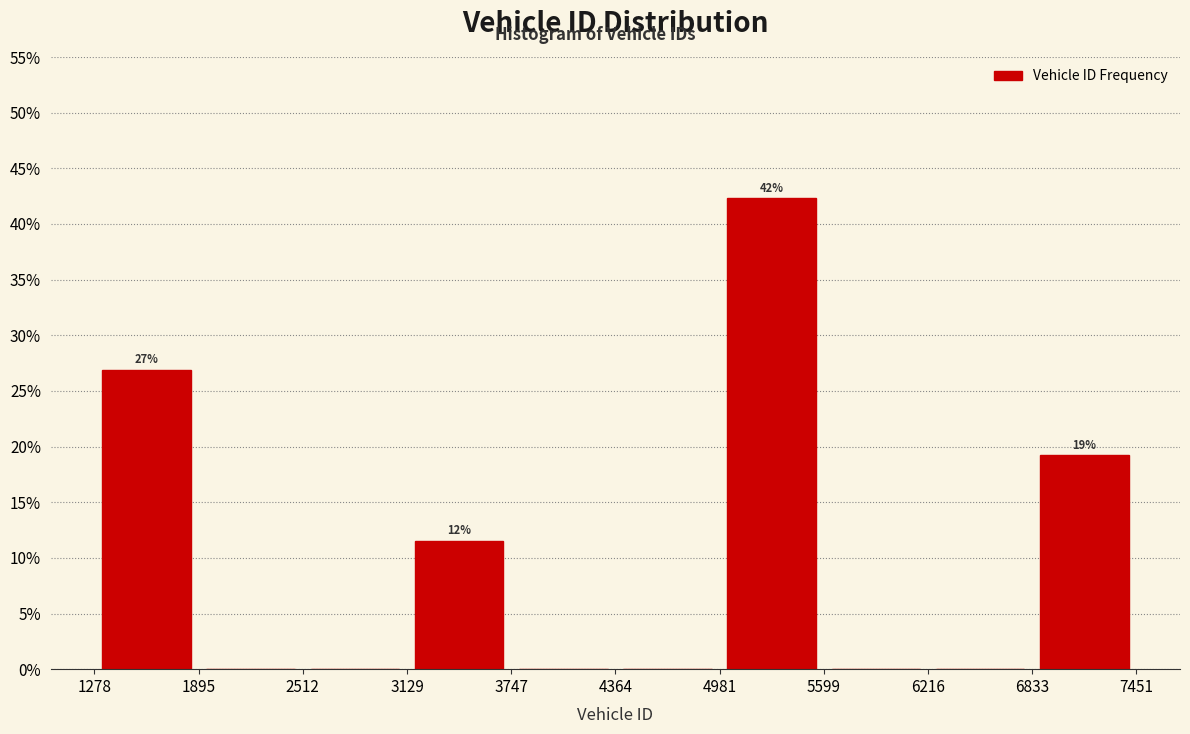

Which range on the x-axis has the tallest bar?

4981 to 5599